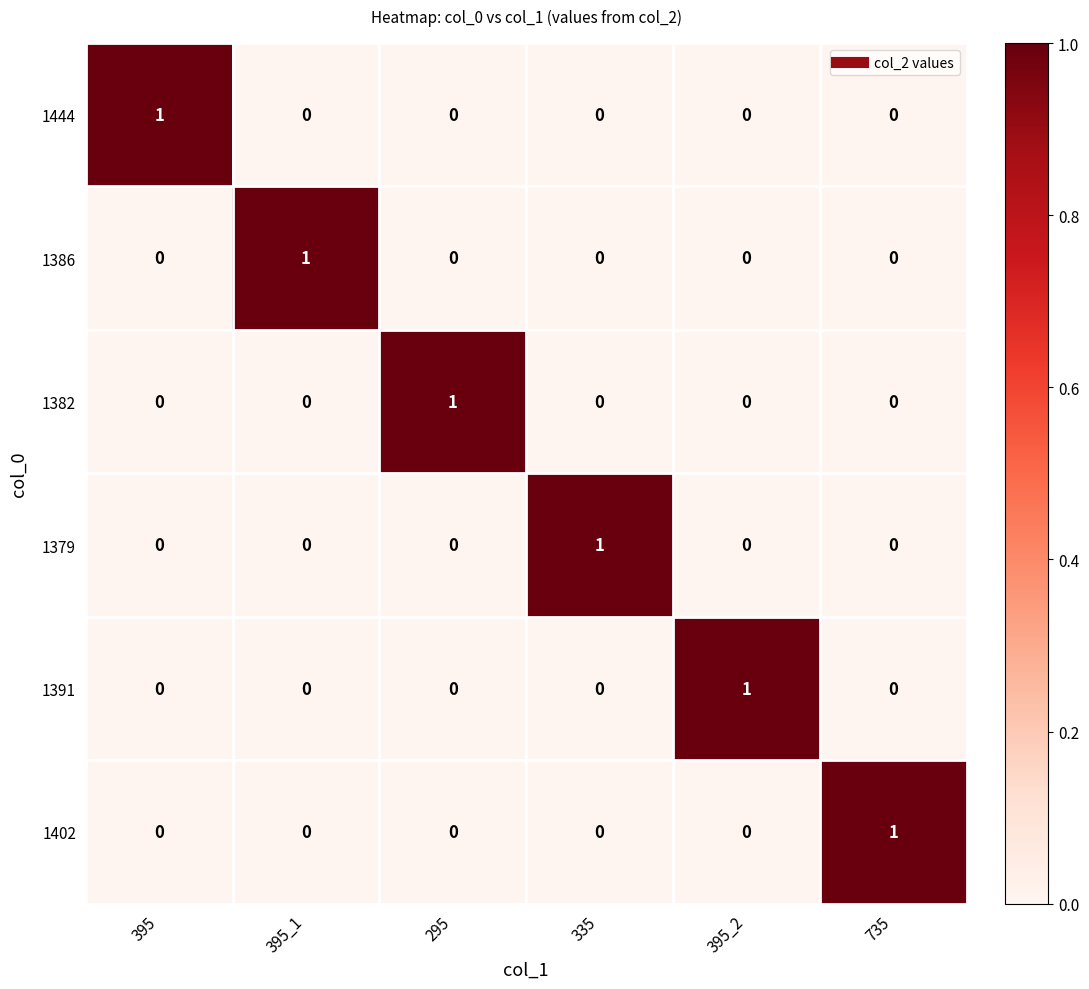

How many 1382 values are between 0 and 1?

6